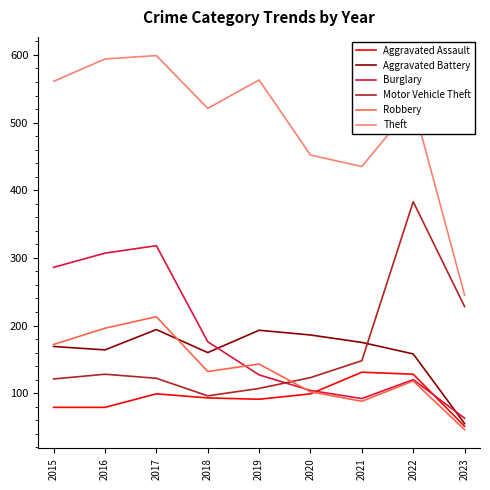

Where does the Robbery series first go above 132?

2015